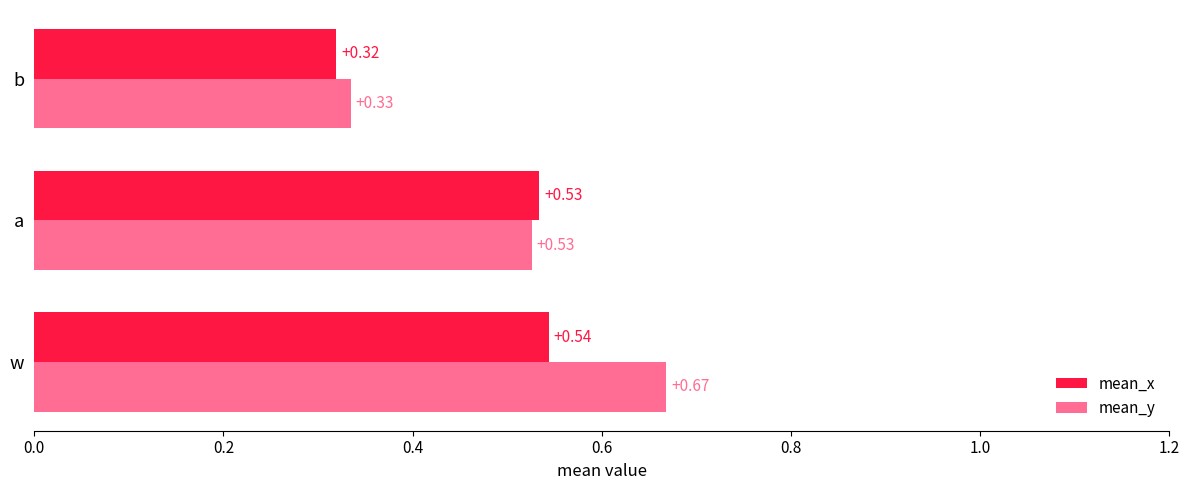

At which label does mean_y reach its minimum?

b